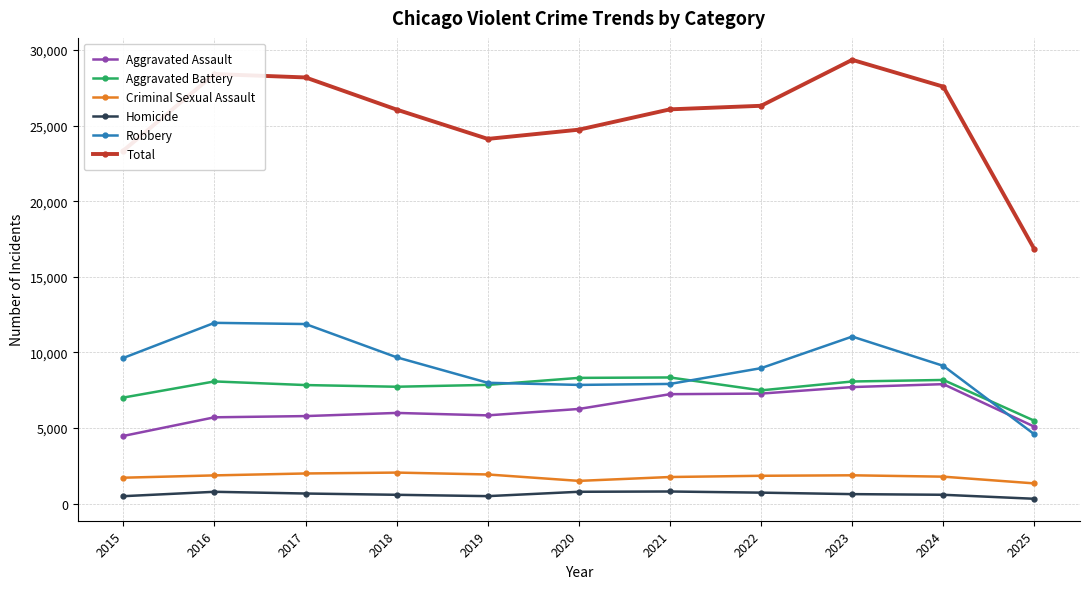

What is the minimum value shown in the chart?

324